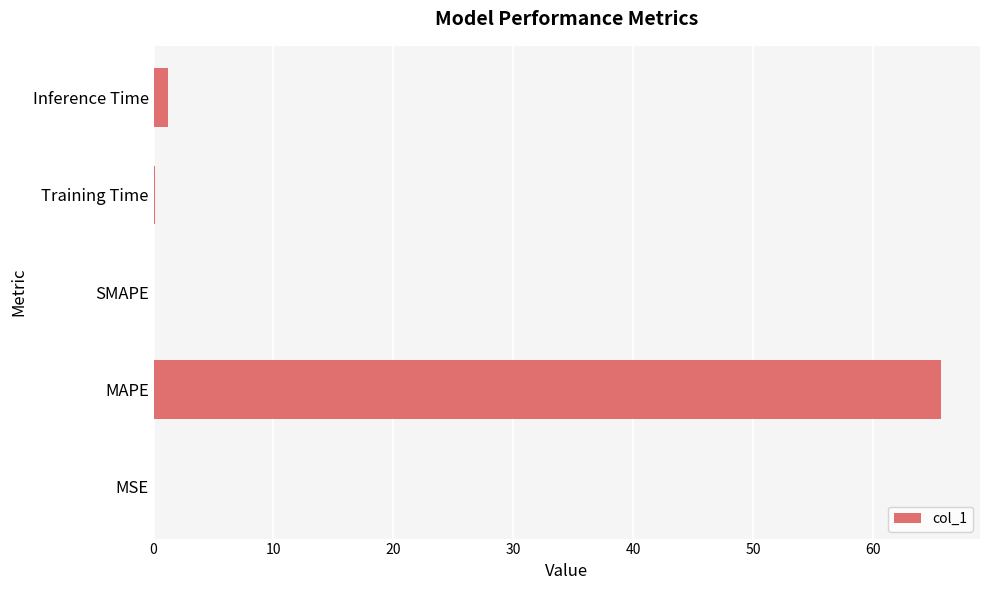

The value at SMAPE is -37.1. True or false?

False